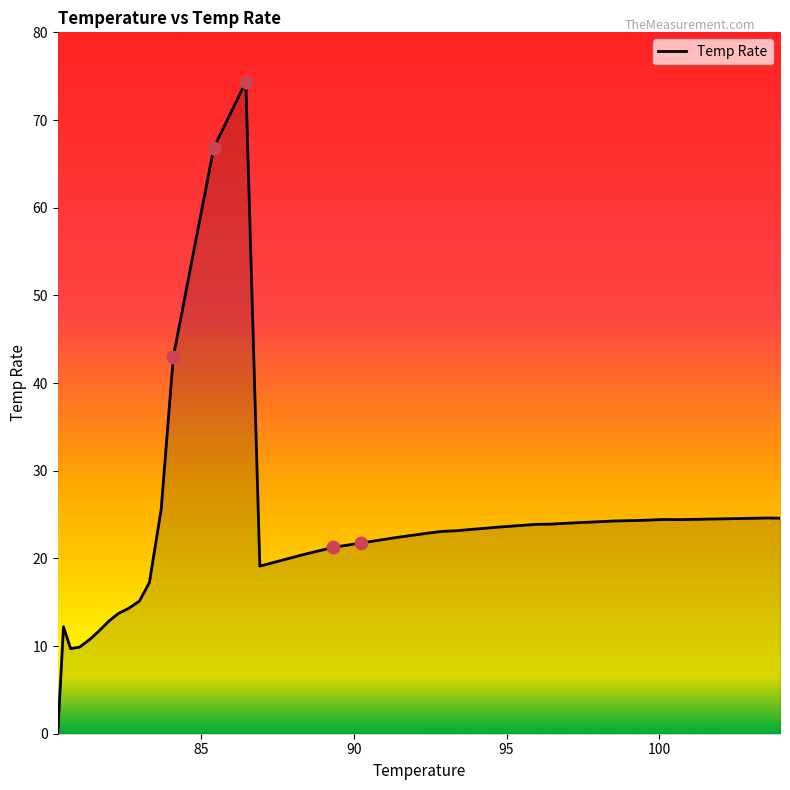

What is the difference between the maximum and minimum values?

74.3